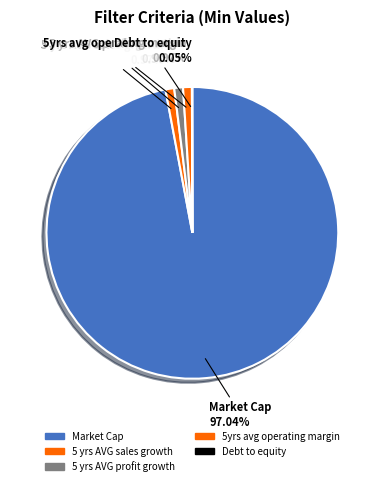

To the nearest percent, what is the average slice percentage?

20%